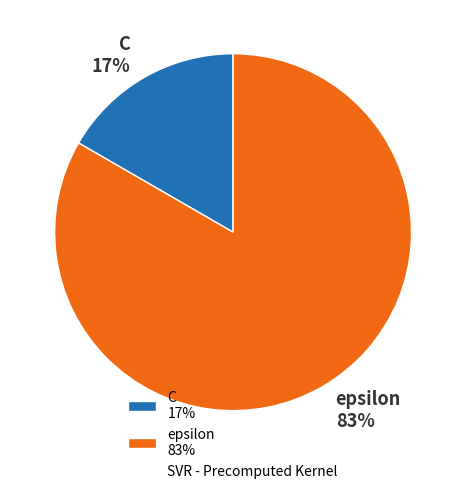

Combined, do C 17% and epsilon 83% account for over 50%?

Yes